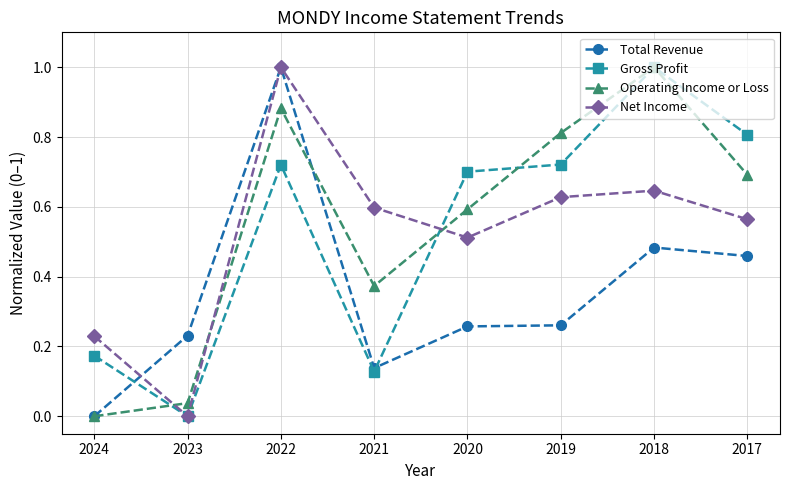

Count the Total Revenue values in the range 0 to 1.

8